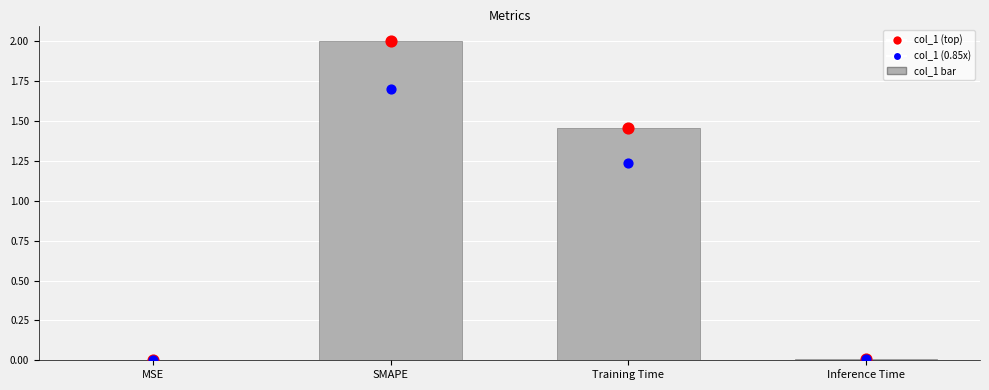

What is the ratio of the value at SMAPE to the value at Training Time?

1.4